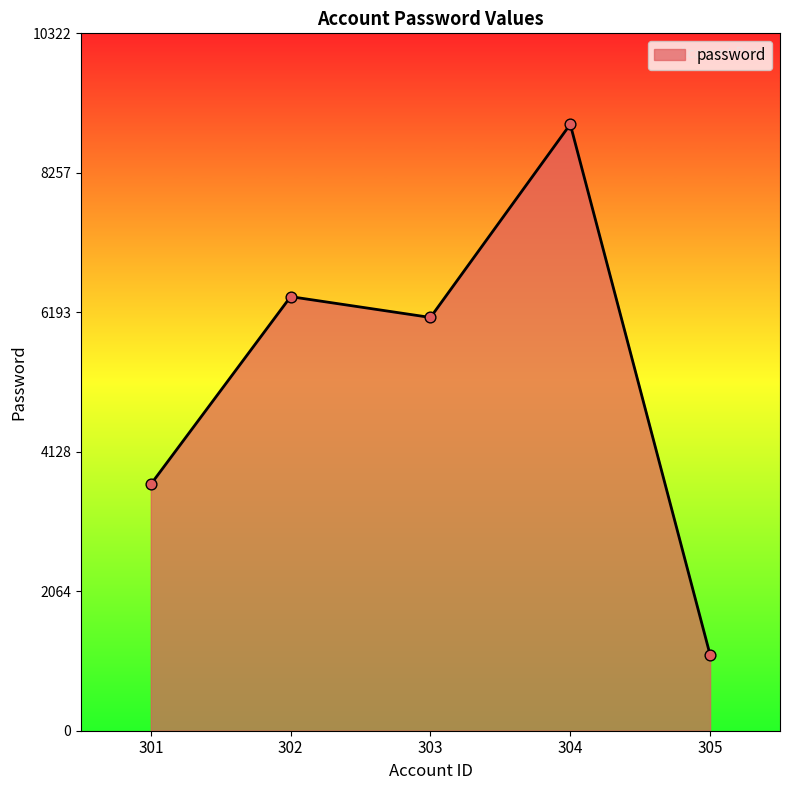

Between 304 and 301, which is larger?

304